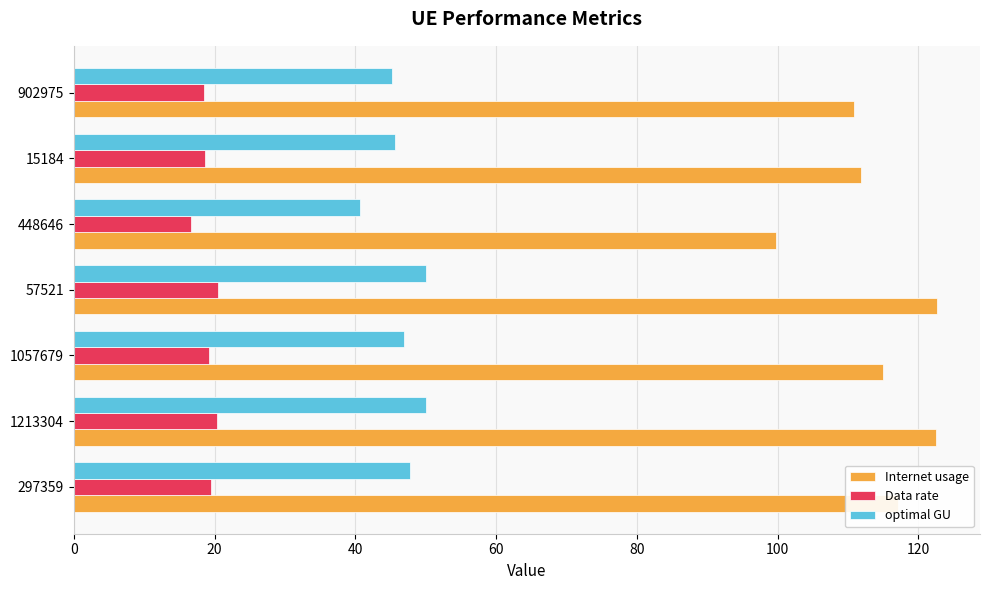

What are all the series names shown in the legend?

Internet usage, Data rate, optimal GU